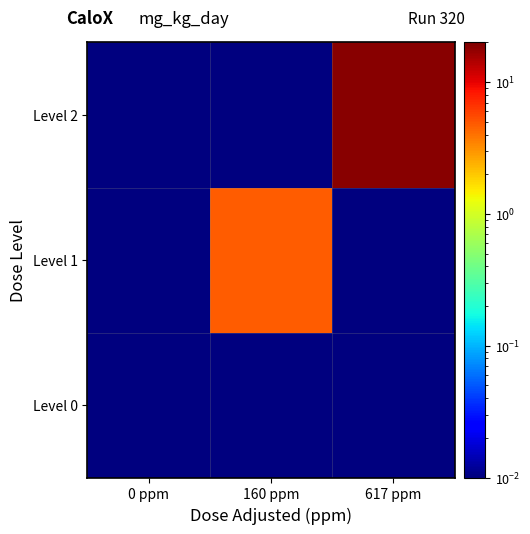

How many distinct data groups are displayed?

3